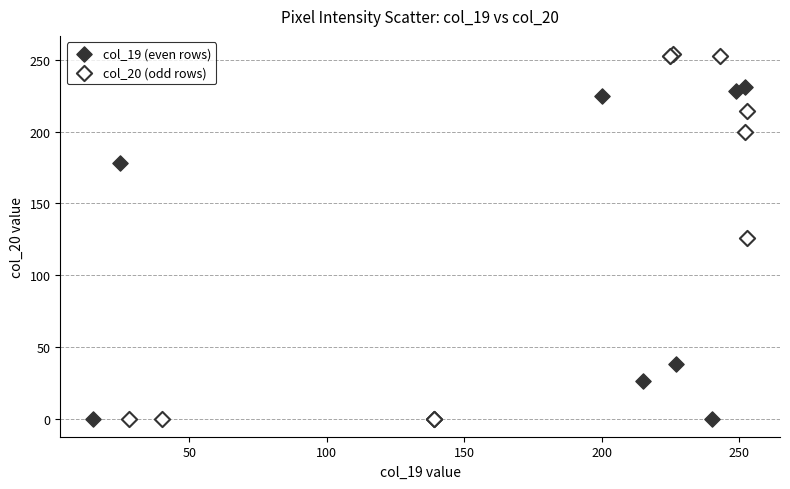

What are all the series names shown in the legend?

col_19 (even rows), col_20 (odd rows)